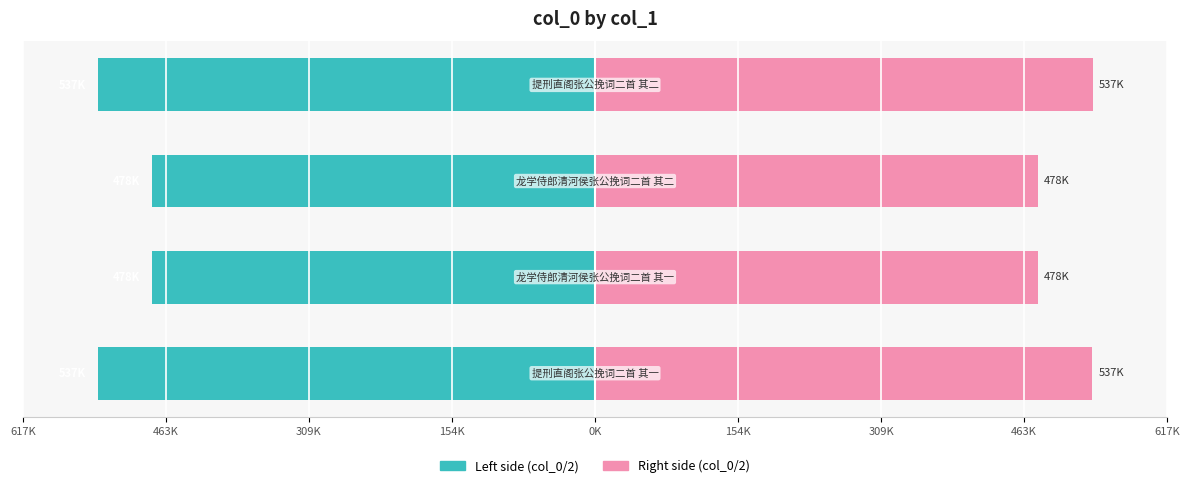

List the series in order of their overall mean, lowest first.

Left, Right